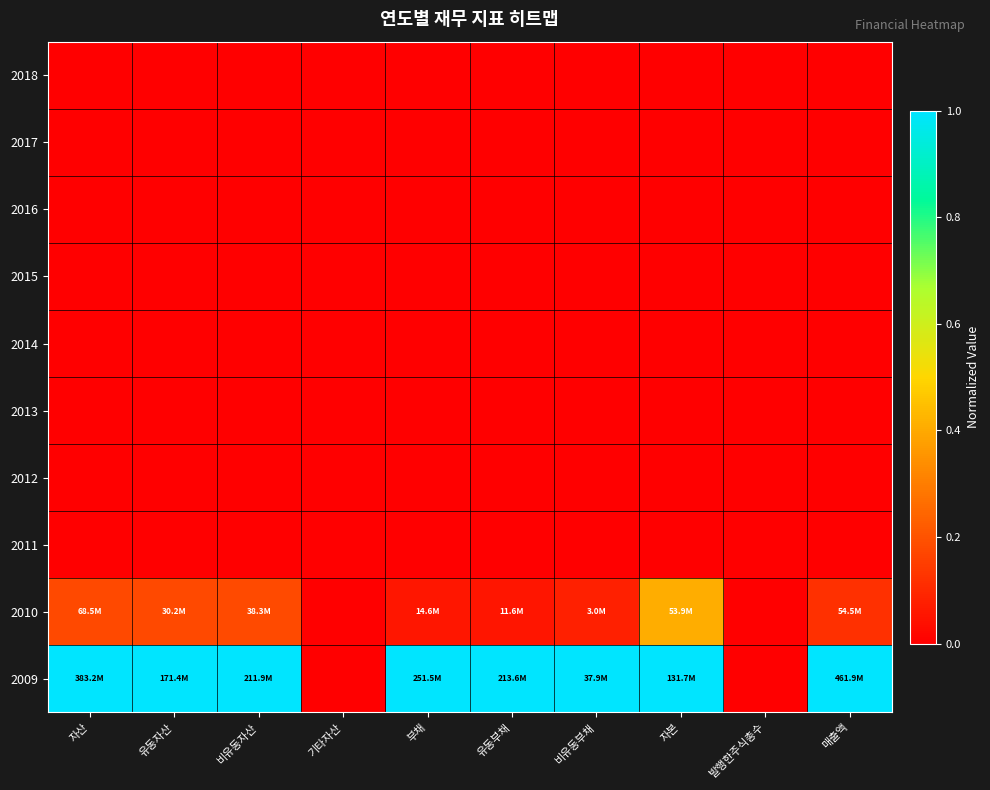

Which has a higher value, 비유동부채 or 발행한주식총수?

비유동부채